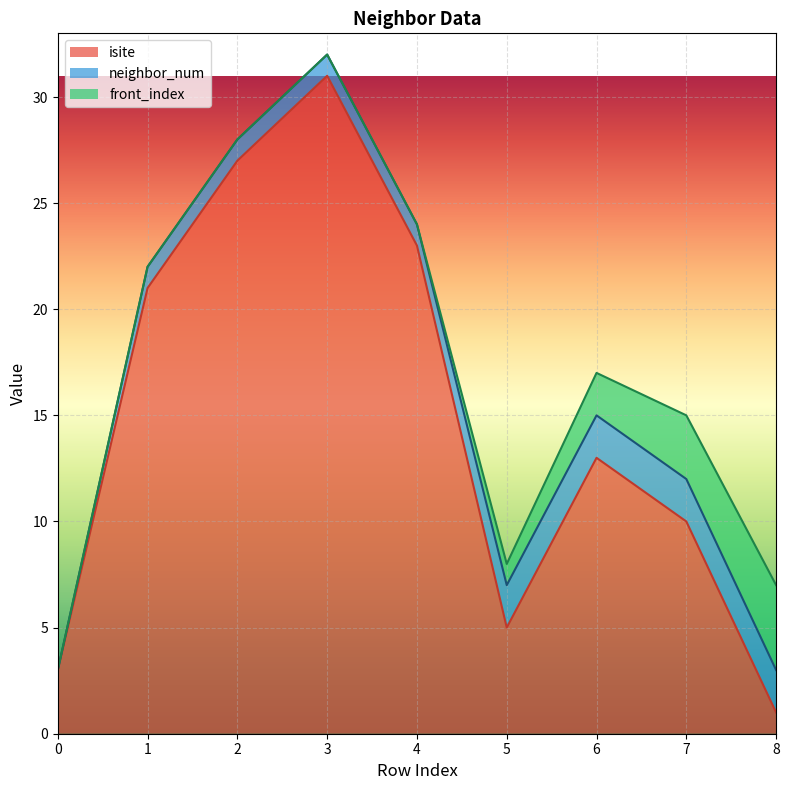

Which series has the largest total across all categories?

isite